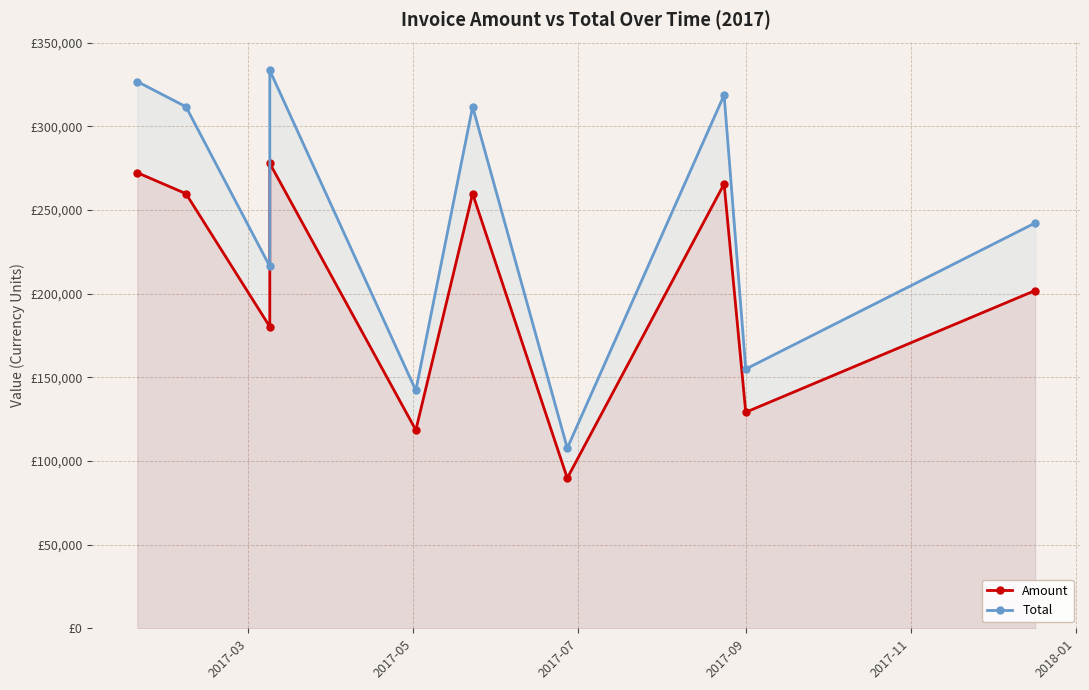

Where does the Amount series first go above 259736?

2017-03